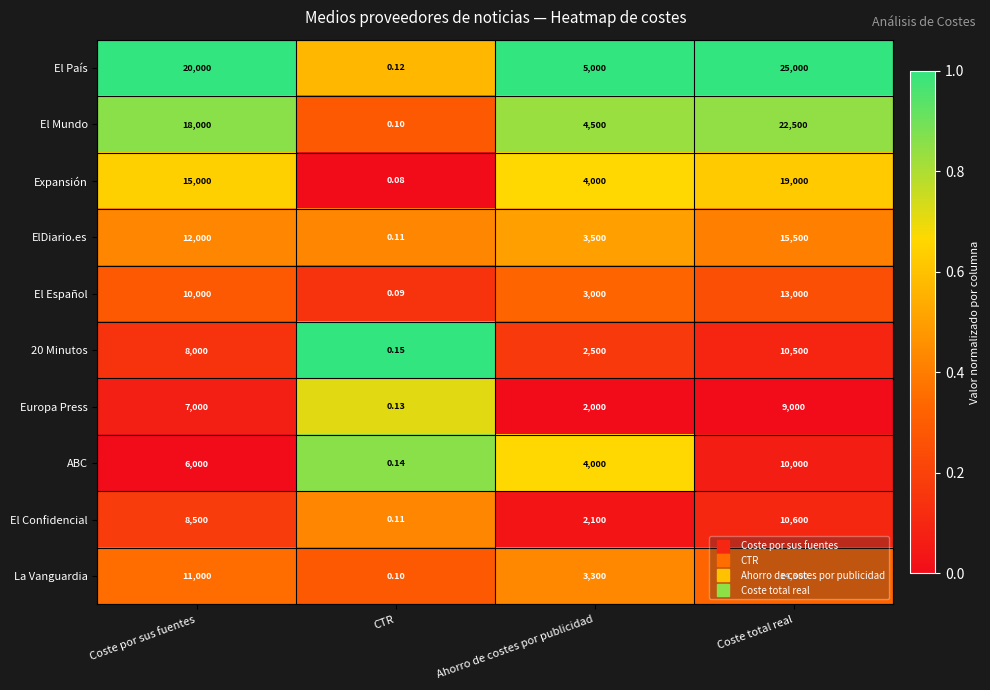

Which series has the widest spread of values?

El País